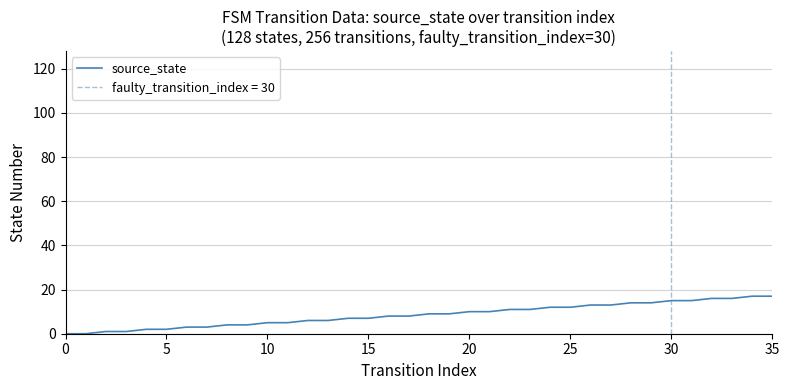

True or false: source_state has a value of 5 at 10.

True